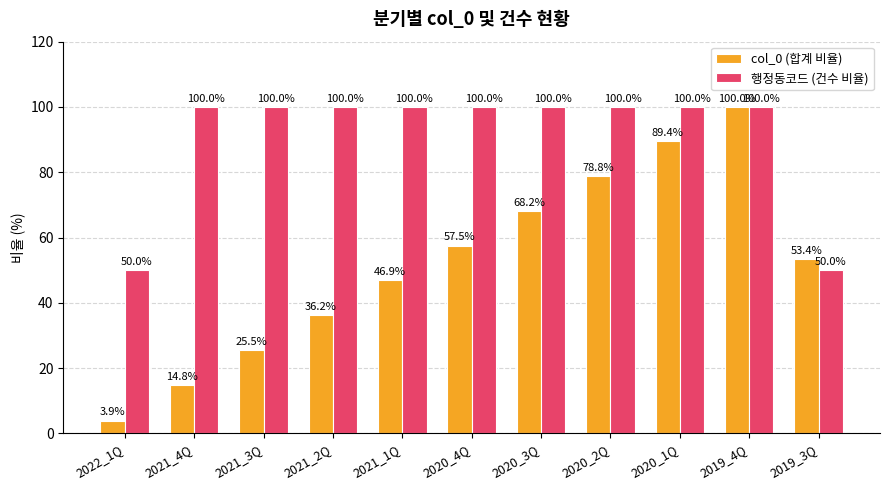

Reading left to right, what are all the values shown in this chart?

col_0 (합계 비율): 2022_1Q=3.9	2021_4Q=14.8	2021_3Q=25.5	2021_2Q=36.2	2021_1Q=46.9	2020_4Q=57.5	2020_3Q=68.2	2020_2Q=78.8	2020_1Q=89.4	2019_4Q=100.0	2019_3Q=53.4
행정동코드 (건수 비율): 2022_1Q=50.0	2021_4Q=100.0	2021_3Q=100.0	2021_2Q=100.0	2021_1Q=100.0	2020_4Q=100.0	2020_3Q=100.0	2020_2Q=100.0	2020_1Q=100.0	2019_4Q=100.0	2019_3Q=50.0